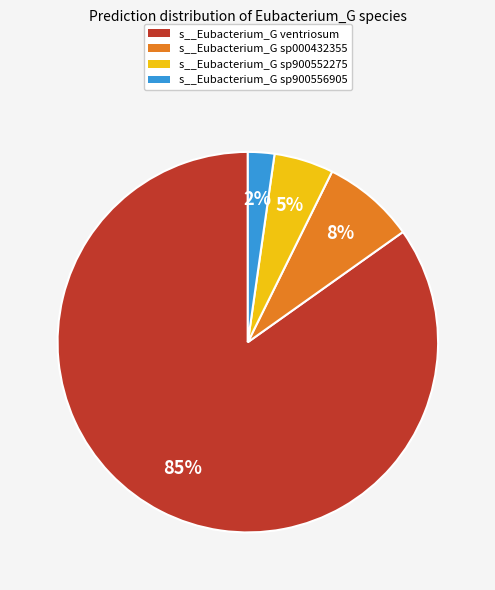

Is it true that s__Eubacterium_G ventriosum is 79% of the pie?

False